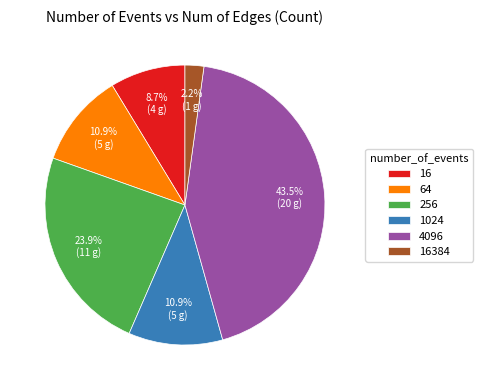

True or false: 16384 accounts for 2% of the total.

True